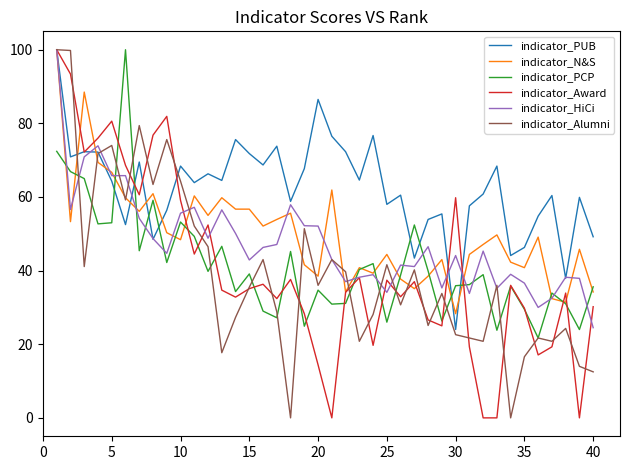

How many times do indicator_PCP and indicator_PUB cross each other?

8